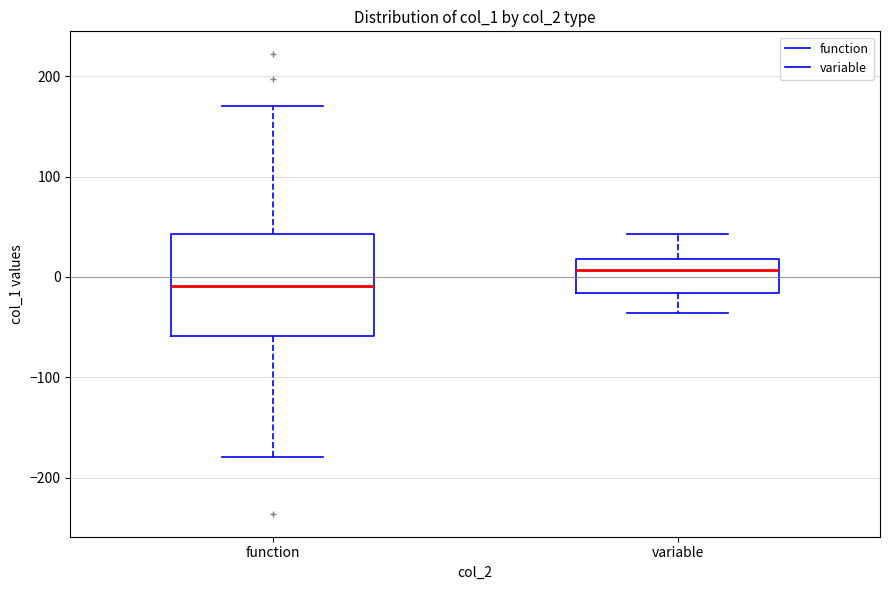

Where is the lower edge of the box for function on the y-axis? The values are not printed on the chart, so give them approximately, as read against the axis.

-60